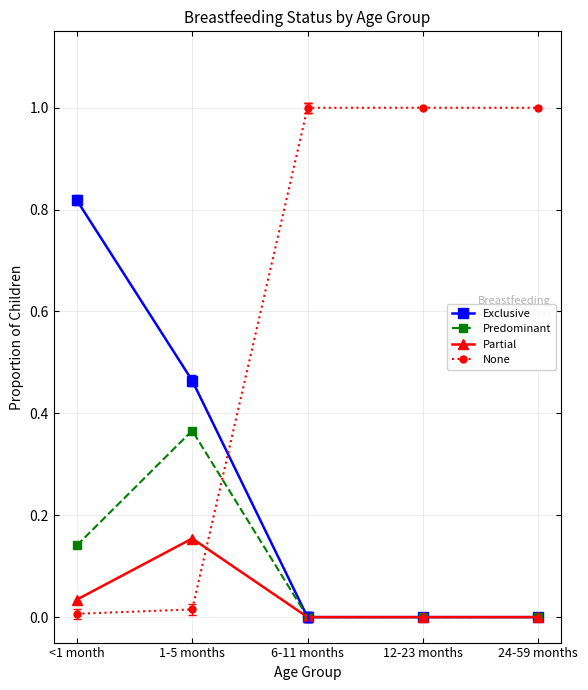

What is the total value across all series at 24-59 months?

1.0